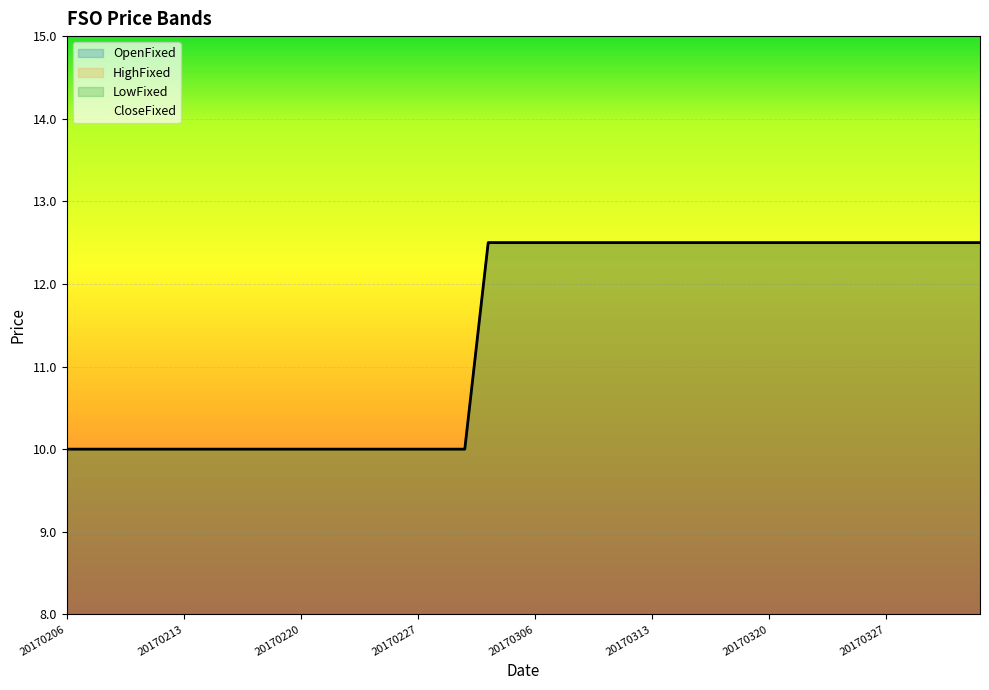

True or false: CloseFixed and LowFixed intersect in this chart.

False